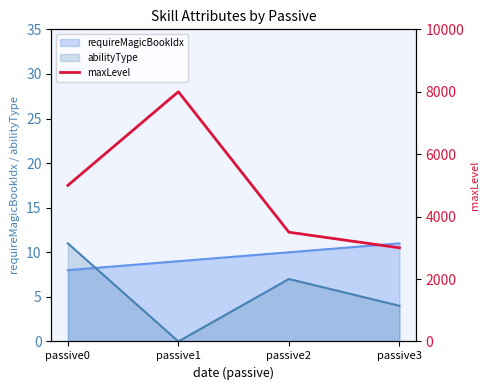

The value at passive1 is 2044. True or false?

False